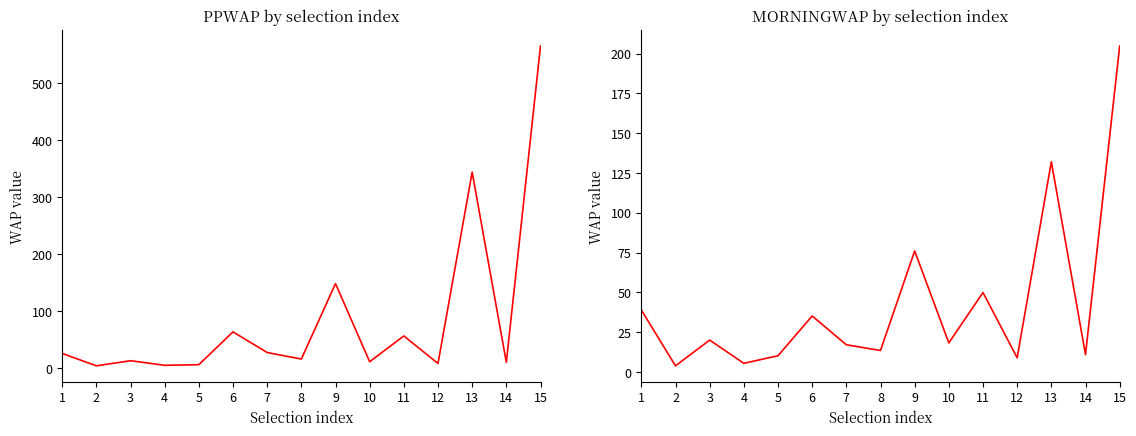

Which series ends up on top after the final intersection of PPWAP and MORNINGWAP?

PPWAP